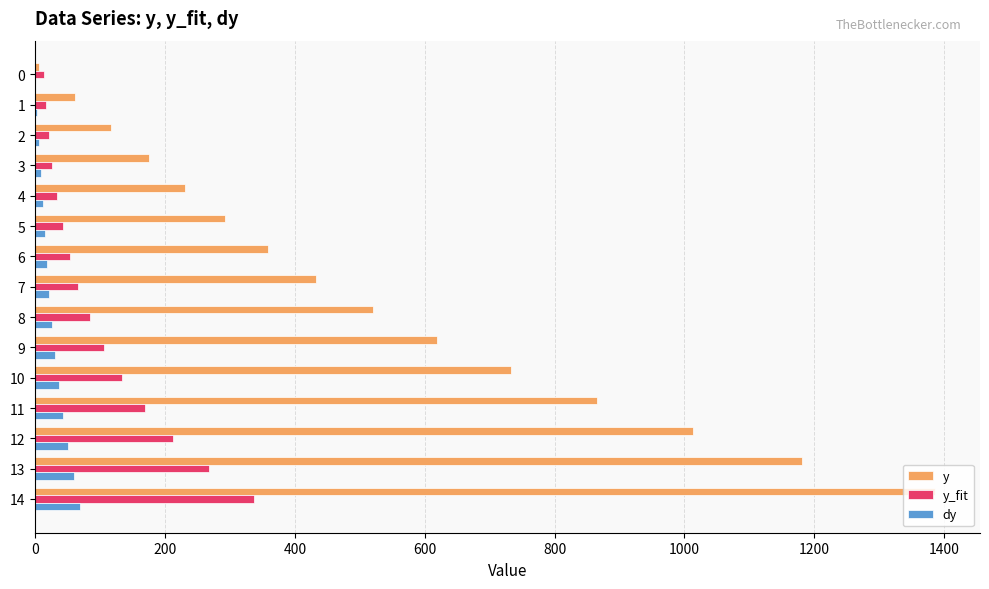

How many distinct data groups are displayed?

3